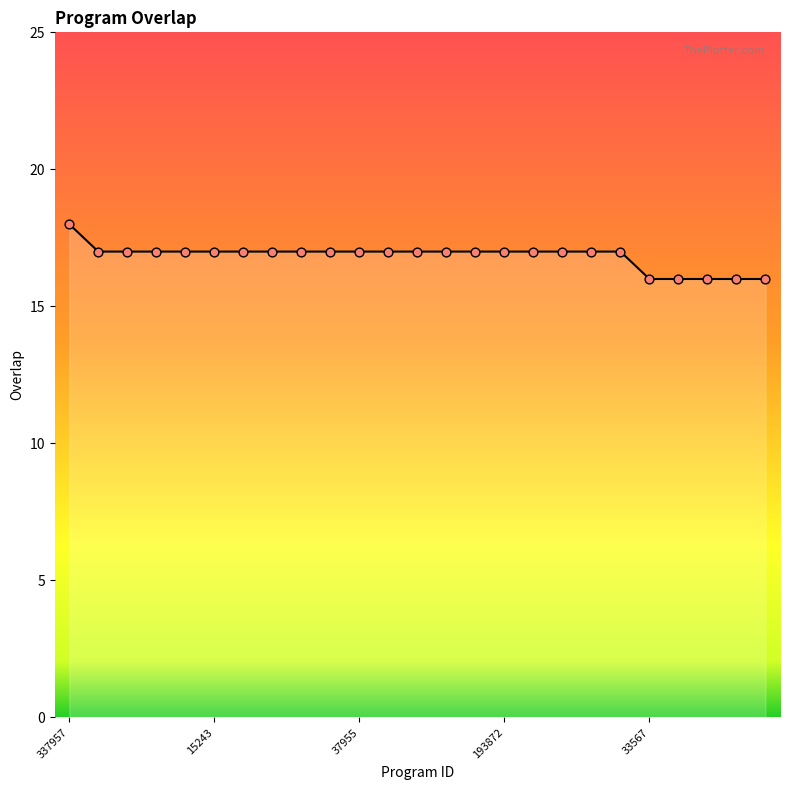

What is the smallest value displayed?

16